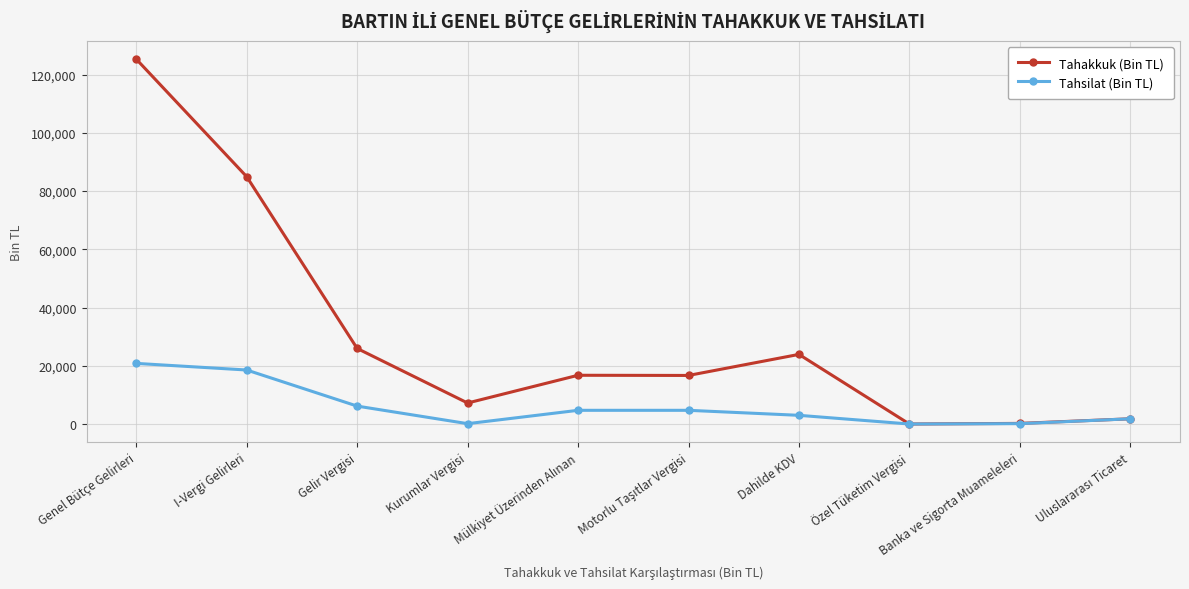

Where is Tahakkuk (Bin TL) nearest to the value 62665?

I-Vergi Gelirleri